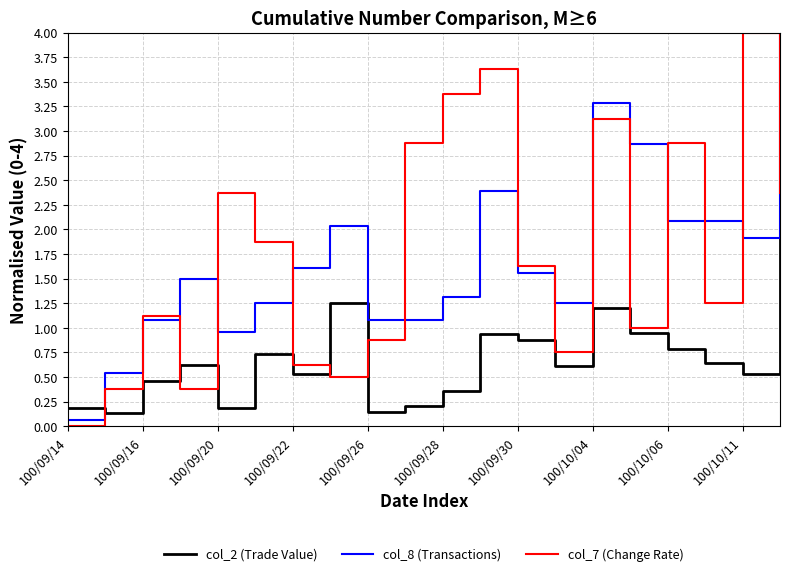

Which series has the widest spread of values?

col_7 (Change Rate)